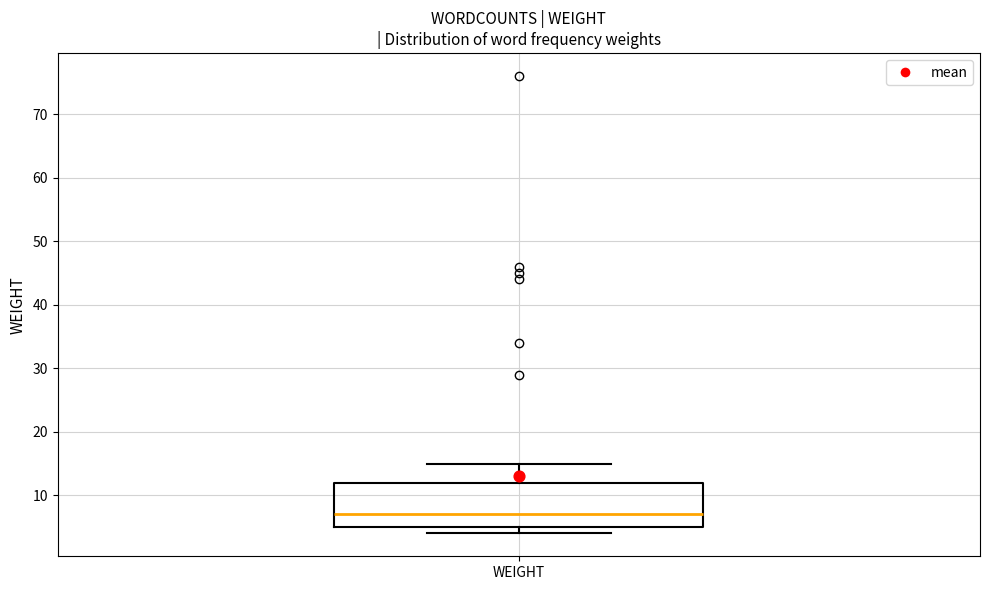

Read this box plot against the y-axis: the position of the median line, the range covered by the box, and the ends of both whiskers. The values are not printed on the chart, so give them approximately, as read against the axis.

median 7, box 5 to 12, whiskers 4 to 15